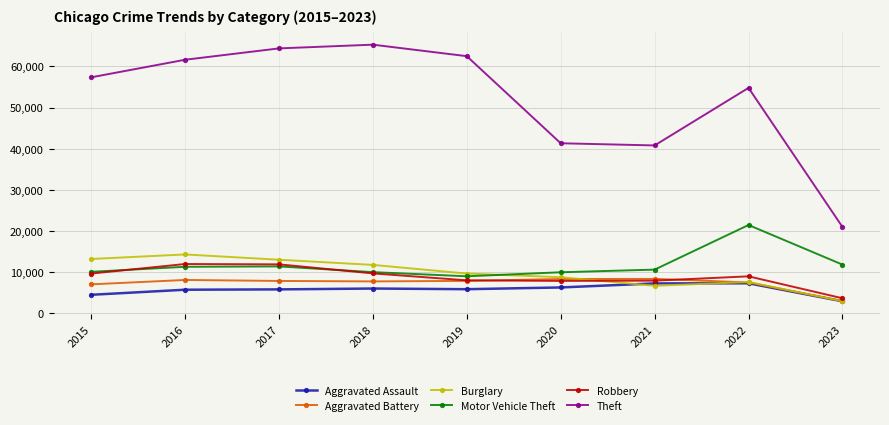

In Theft, how many points are higher than both neighbors (excluding endpoints)?

2